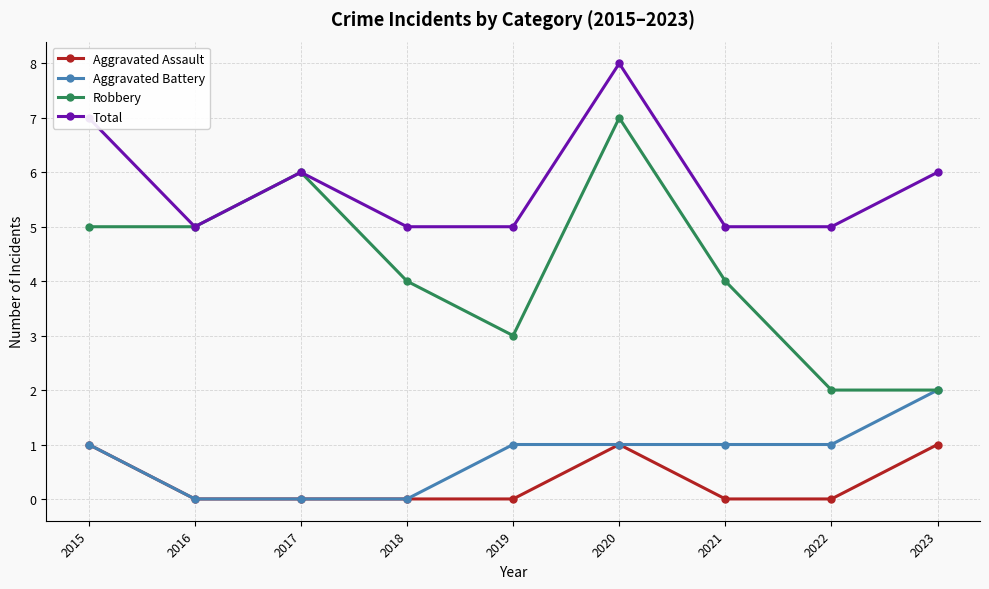

Which series has the largest range (max minus min)?

Robbery